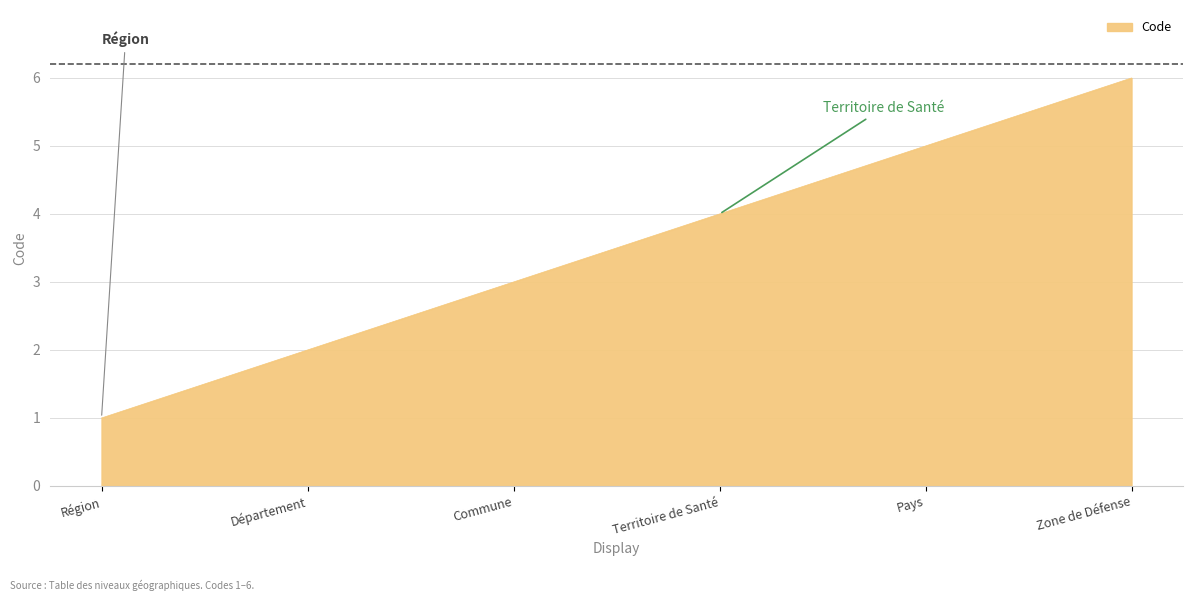

What is the sum of the values at Région and Zone de Défense?

7